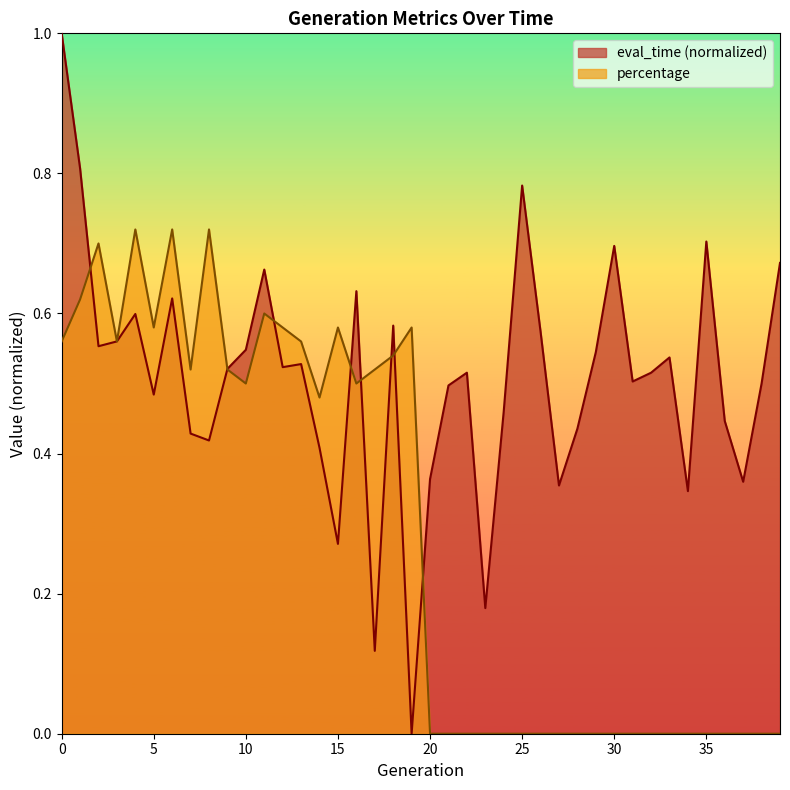

What is the sum of all percentage values?

11.7